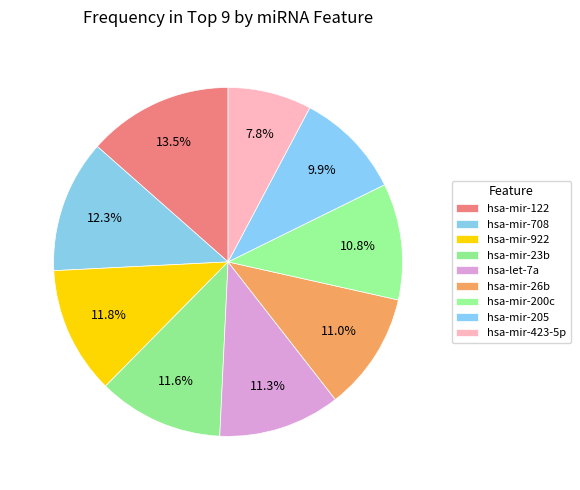

The hsa-mir-423-5p slice represents 8% of the pie. True or false?

True